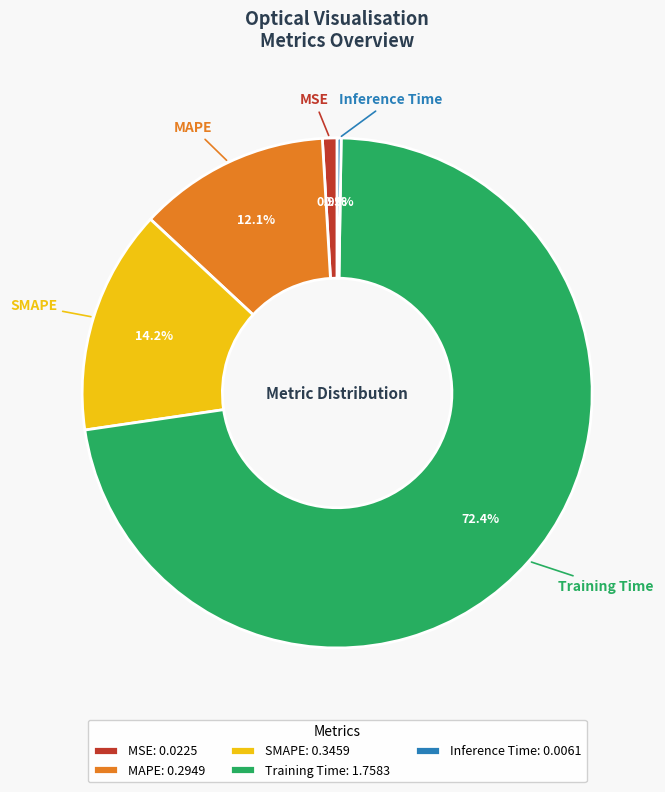

What portion of the pie excludes MSE: 0.0225?

99.1%